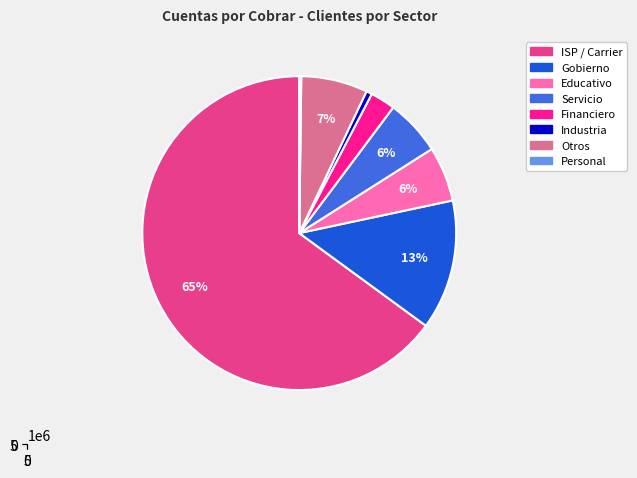

Is the sum of Industria and Servicio greater than half?

No